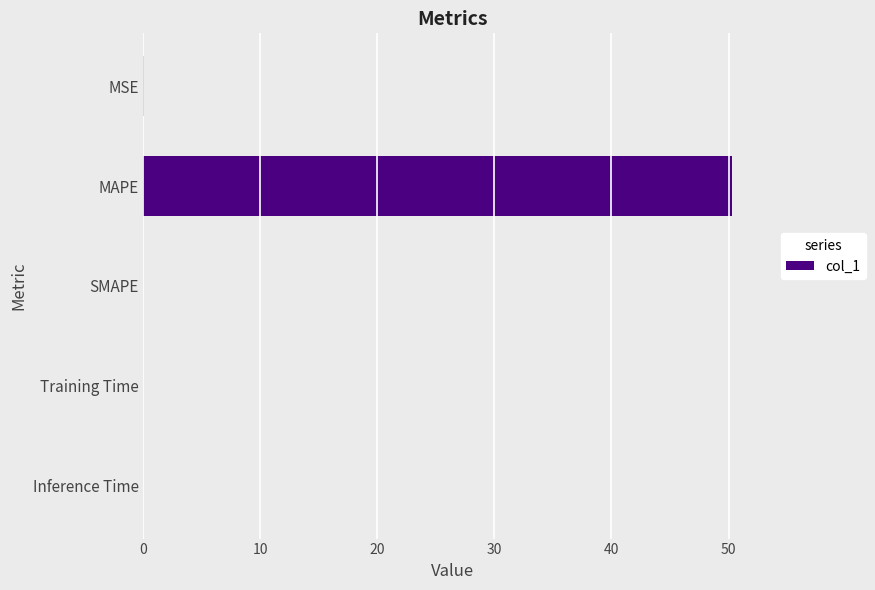

Does the chart contain stacked bars?

No